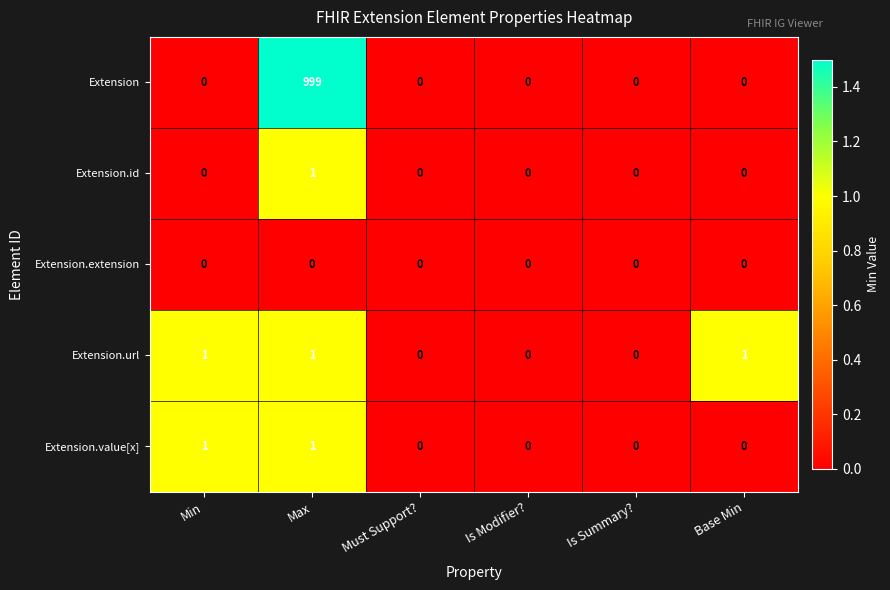

The Extension.url series shows 1 at Max. True or false?

True